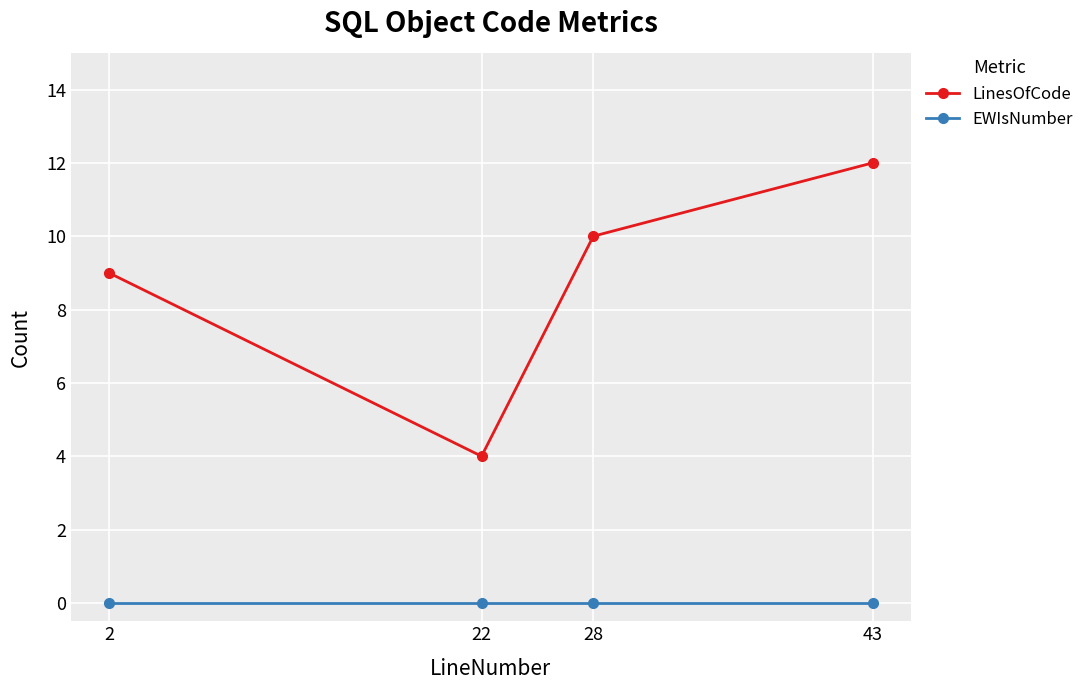

Which series changed the most between 2 and 22?

LinesOfCode